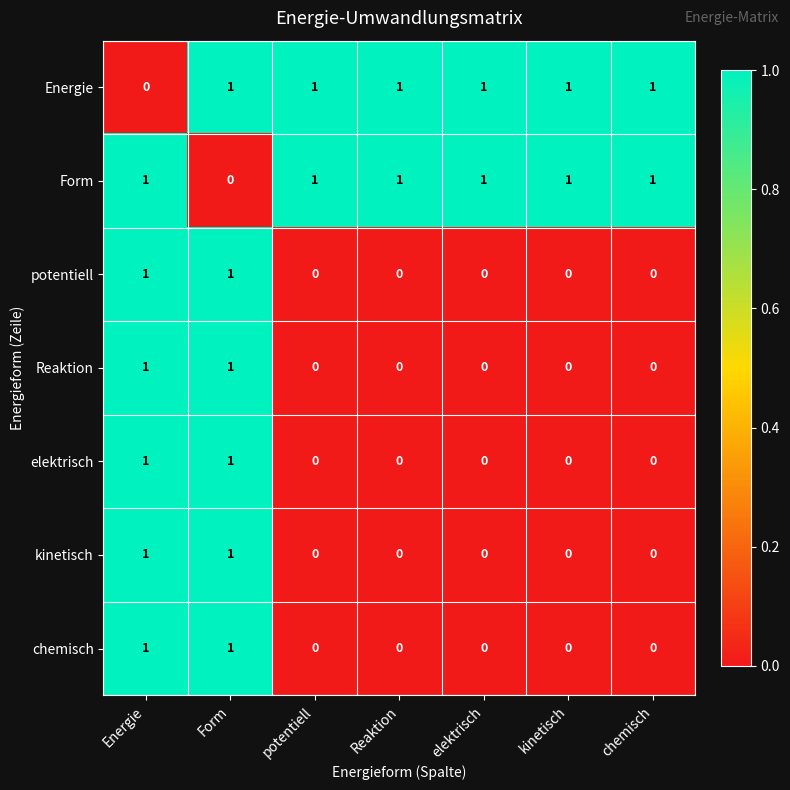

At how many categories does at least one series exceed 0?

7